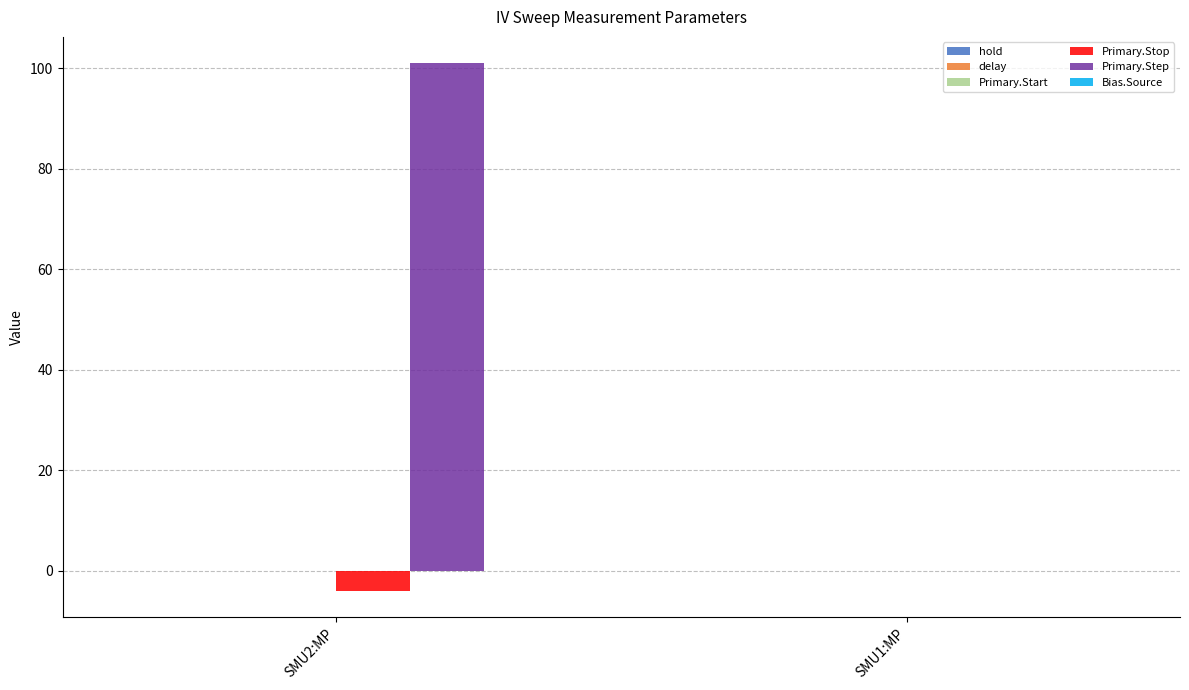

At which category does the chart reach its peak across all series?

SMU2:MP